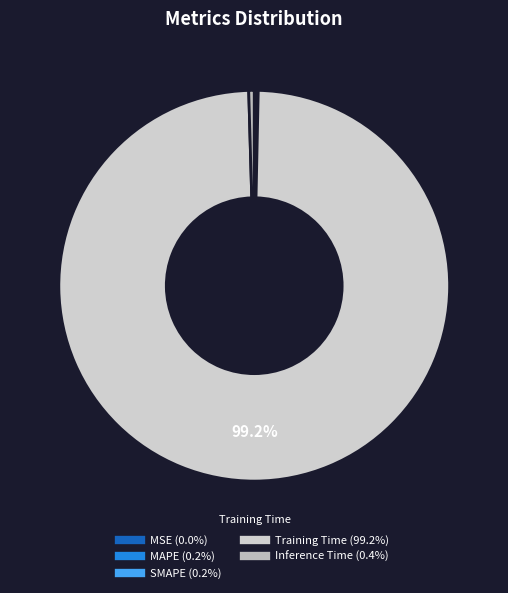

Rank the categories by value from lowest to highest.

MSE, MAPE, SMAPE, Inference Time, Training Time